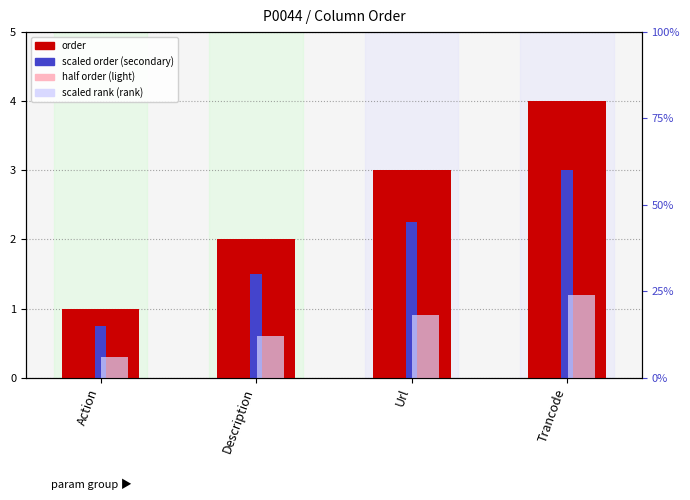

How many groups of bars are there?

4